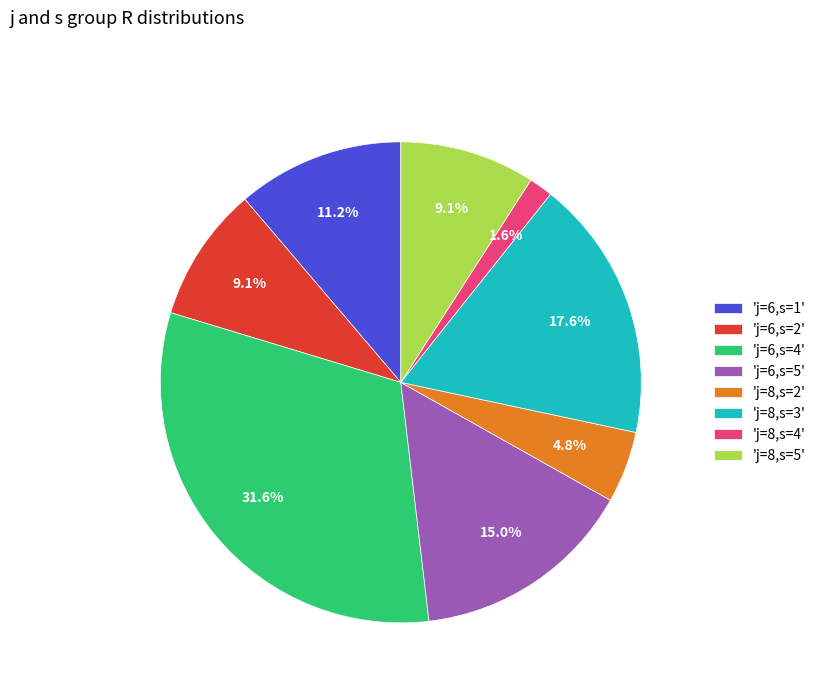

What is the ratio of the value at 'j=8,s=2' to the value at 'j=6,s=5'?

0.3